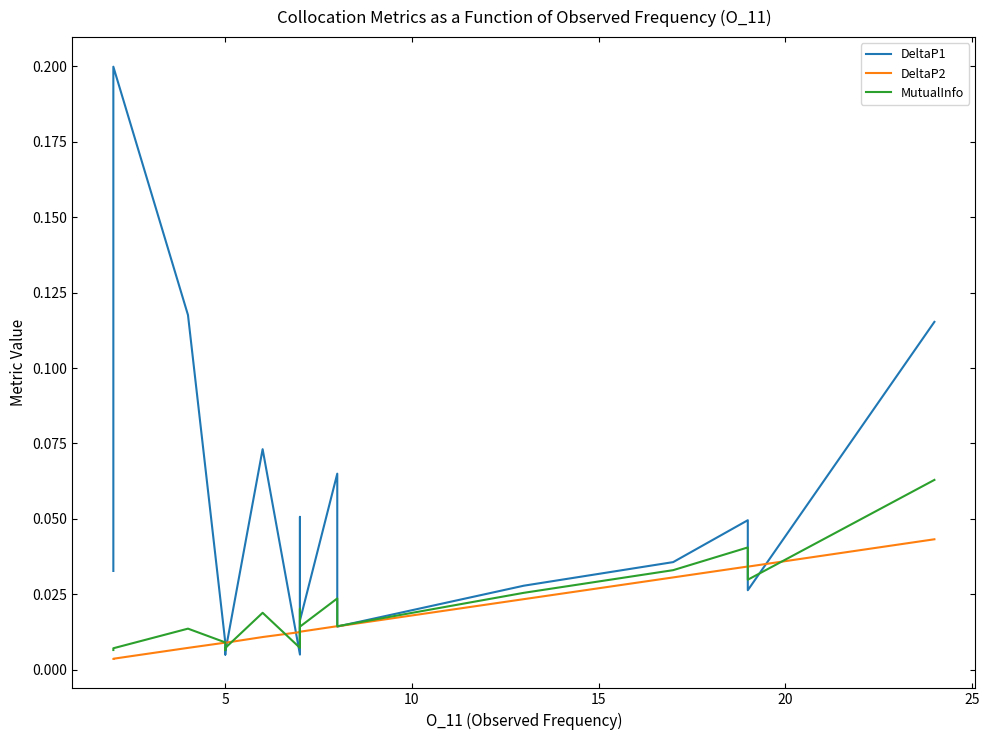

Reading left to right, what are all the values shown in this chart?

DeltaP1: 0.0	0.2	0.1	0.0	0.0	0.0	0.0	0.1	0.0	0.1	0.0	0.0	0.0	0.1	0.0	0.0	0.0	0.0	0.0	0.1
DeltaP2: 0.0	0.0	0.0	0.0	0.0	0.0	0.0	0.0	0.0	0.0	0.0	0.0	0.0	0.0	0.0	0.0	0.0	0.0	0.0	0.0
MutualInfo: 0.0	0.0	0.0	0.0	0.0	0.0	0.0	0.0	0.0	0.0	0.0	0.0	0.0	0.0	0.0	0.0	0.0	0.0	0.0	0.1